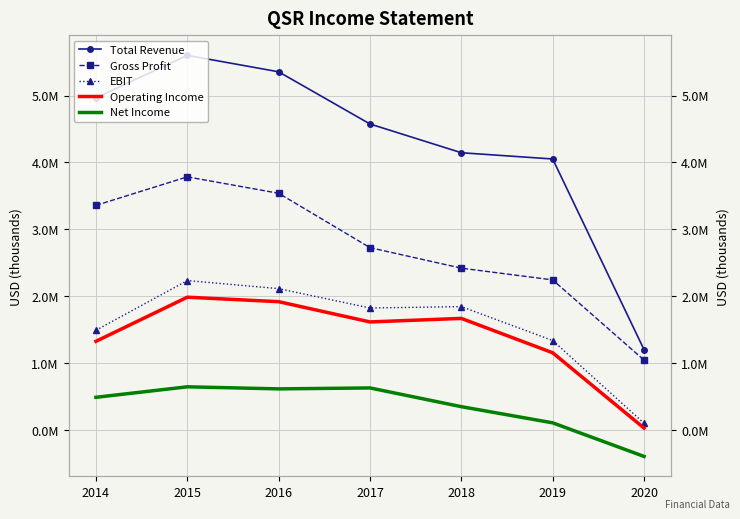

Is it true that Total Revenue equals 4576100 at 2017?

True